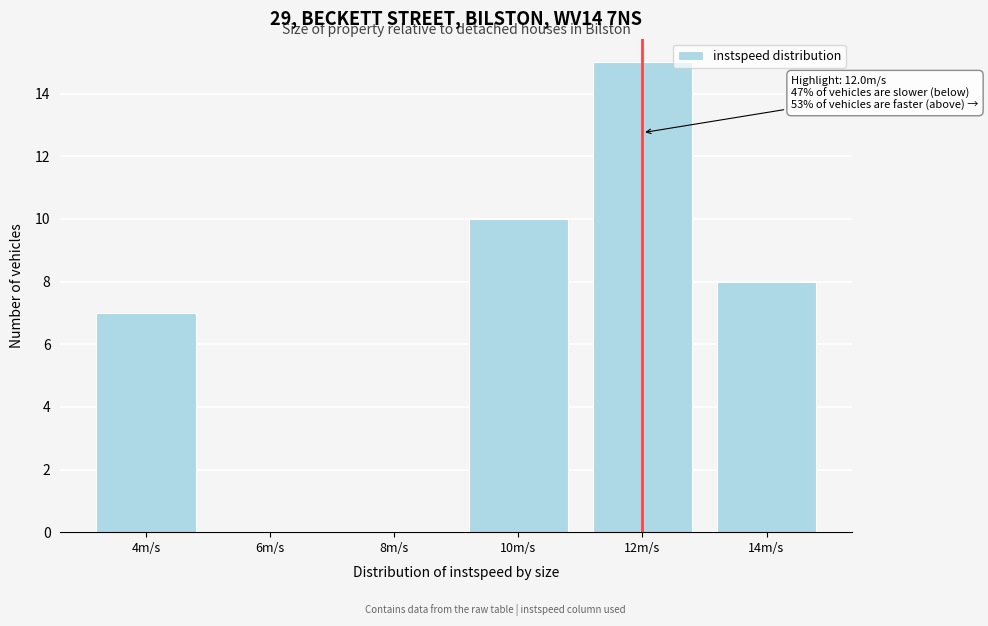

Reading left to right, transcribe all the data shown in this chart.

4m/s=7	6m/s=0	8m/s=0	10m/s=10	12m/s=15	14m/s=8